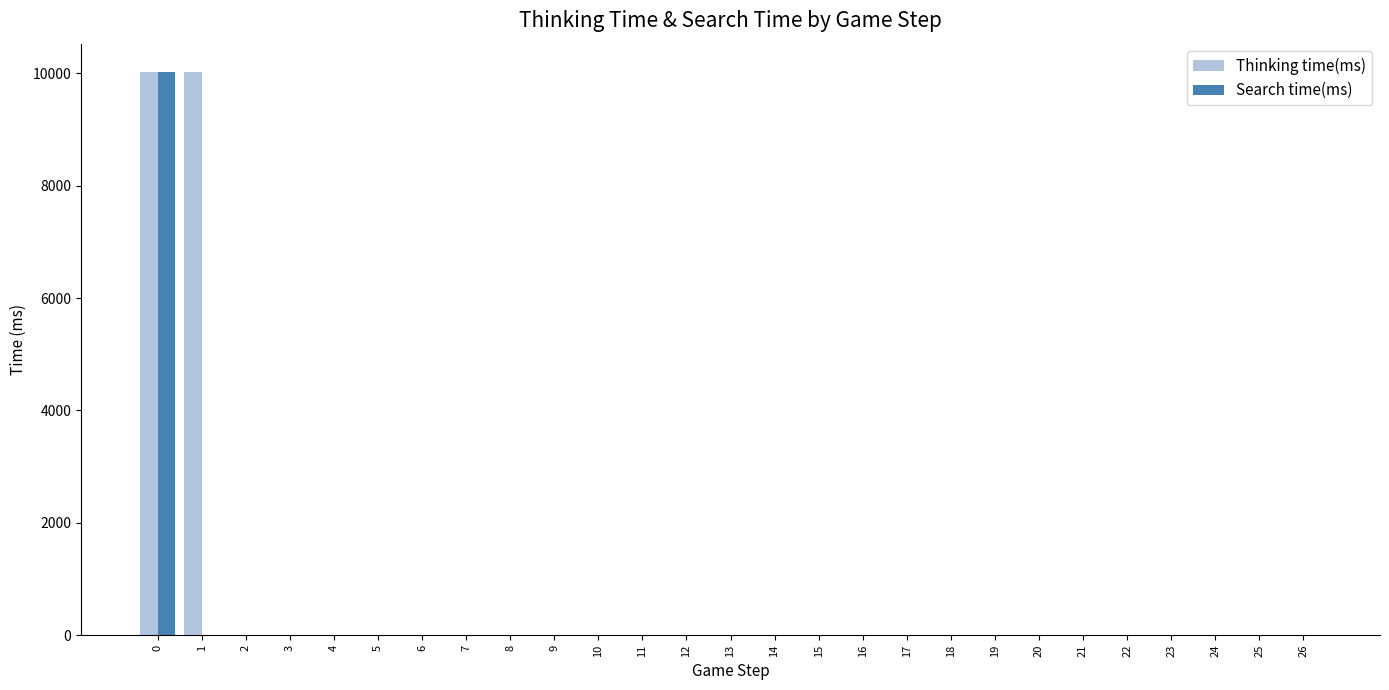

True or false: Search time(ms) has a value of 0 at 7.

True